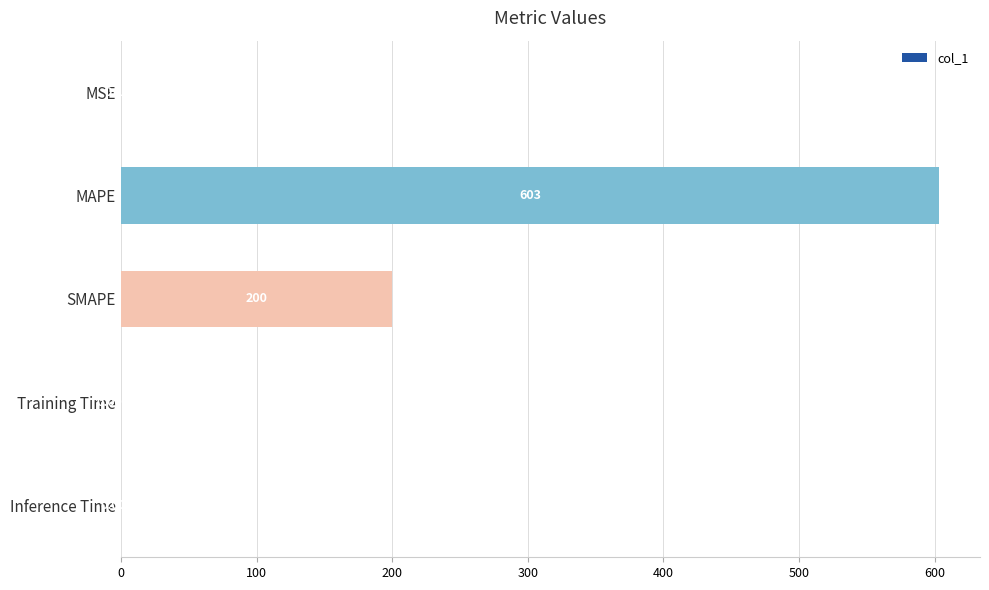

Which has a higher value, Training Time or SMAPE?

SMAPE